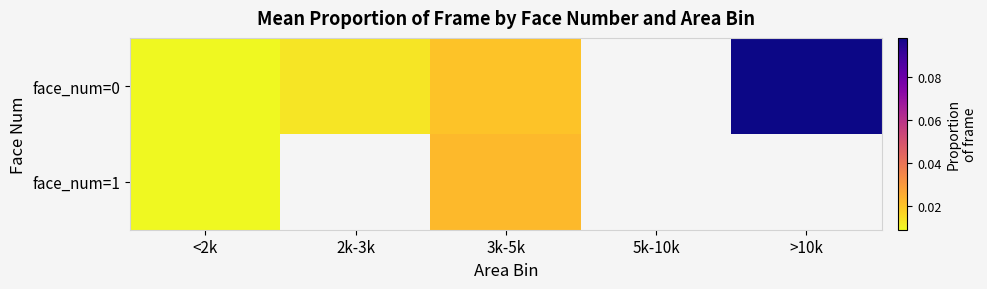

What is the maximum value shown in the chart?

0.1